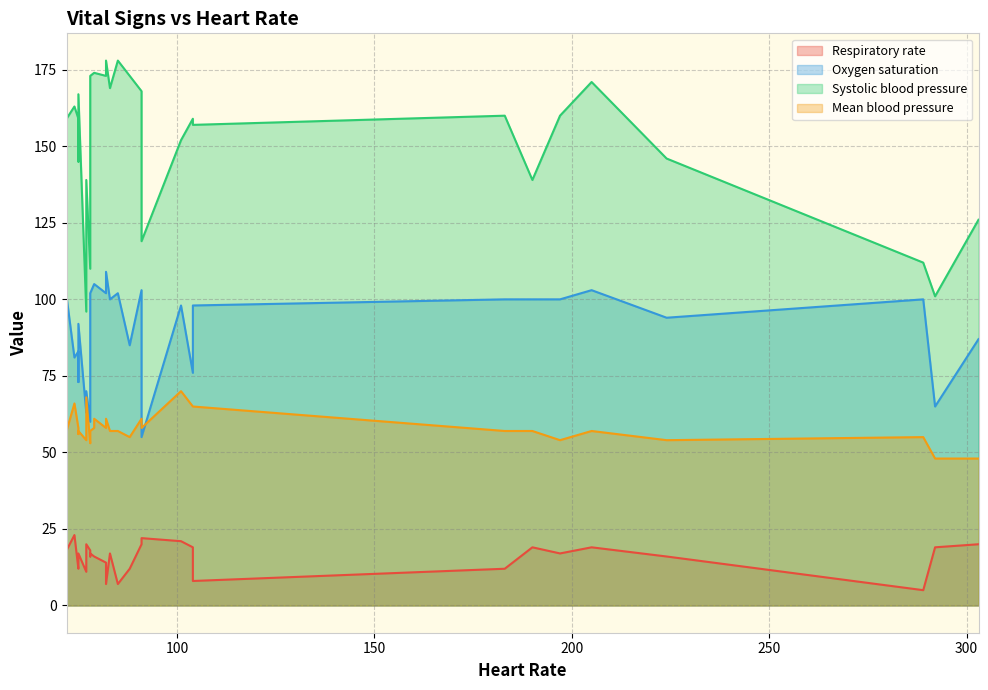

What is the spread (max minus min) of values at 82?

173